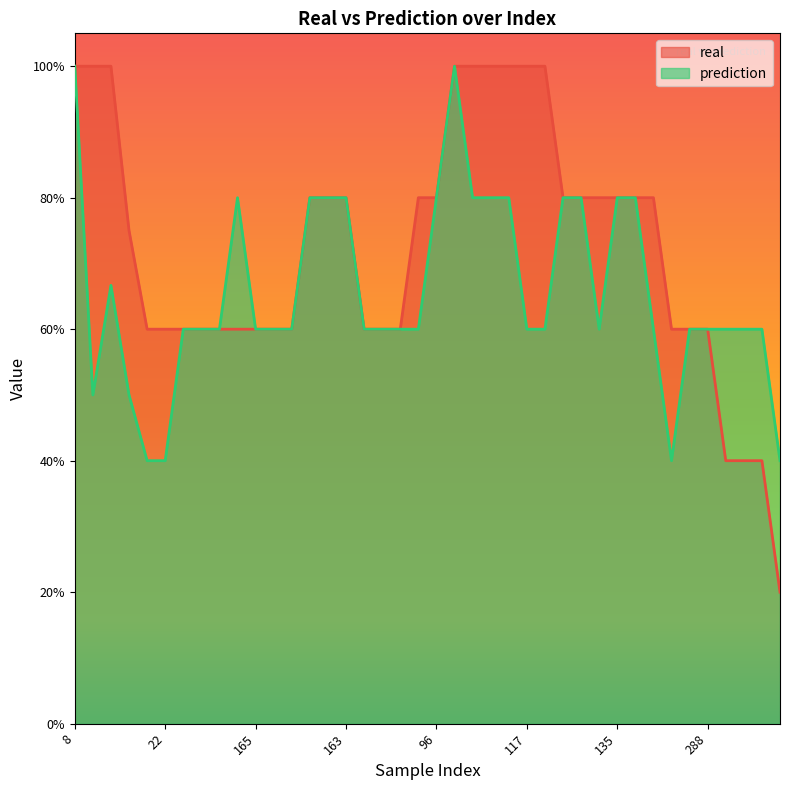

How many lines are shown in the chart?

2